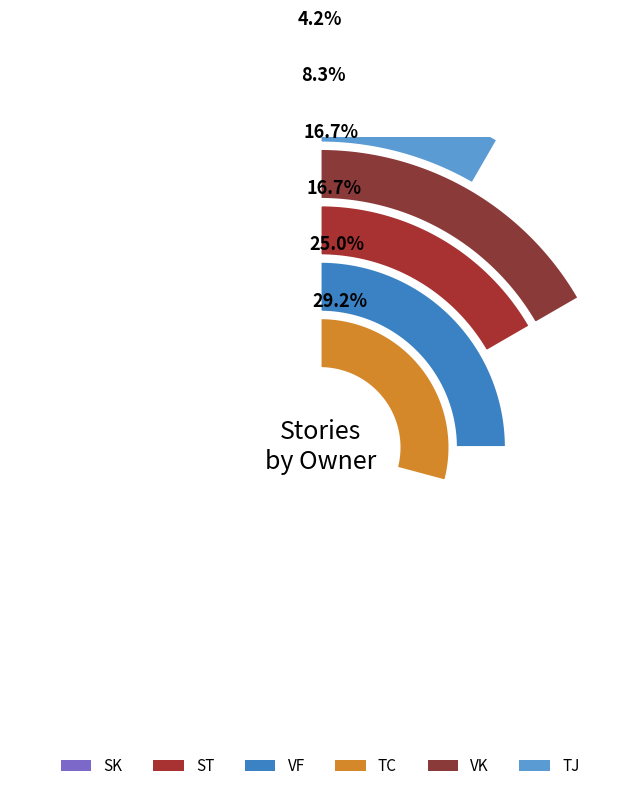

Combined, do tj and ST account for over 50%?

No